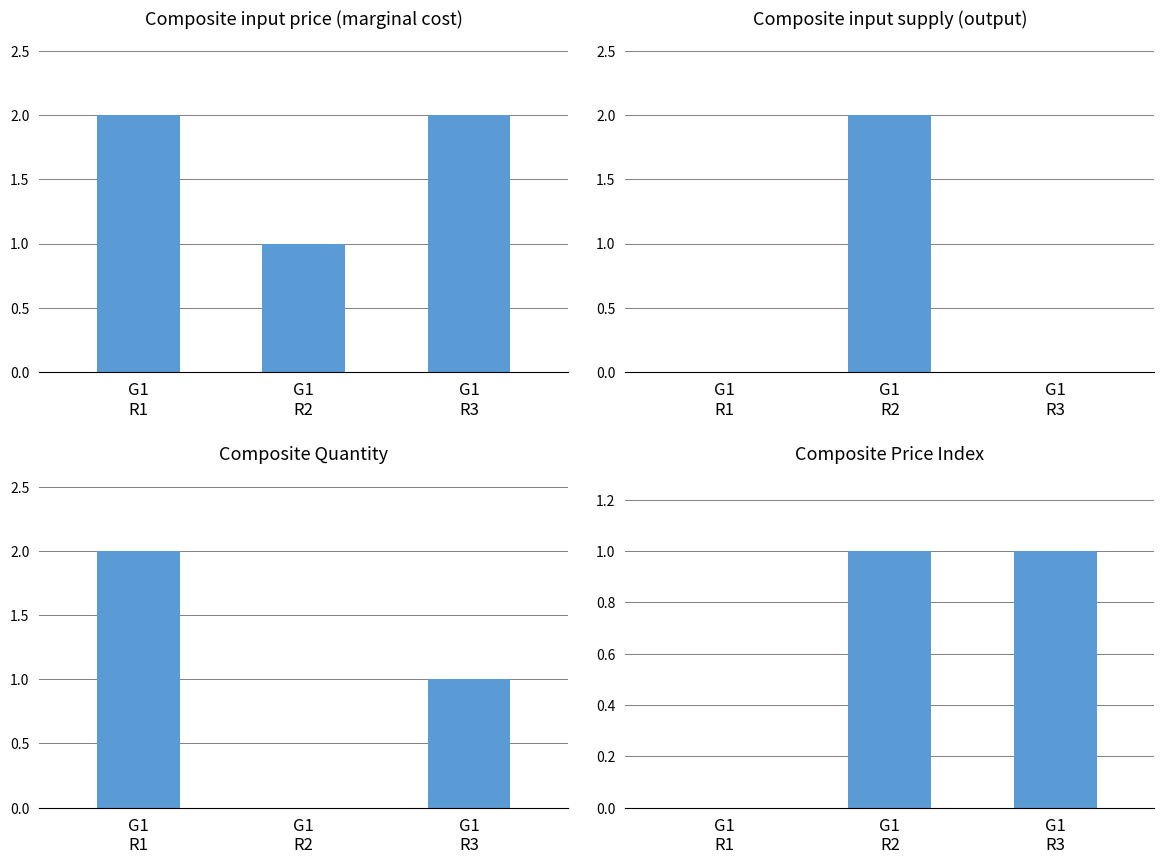

Rank the series at G1
R2 from lowest to highest value.

Composite Quantity, Composite input price (marginal cost), Composite Price Index, Composite input supply (output)